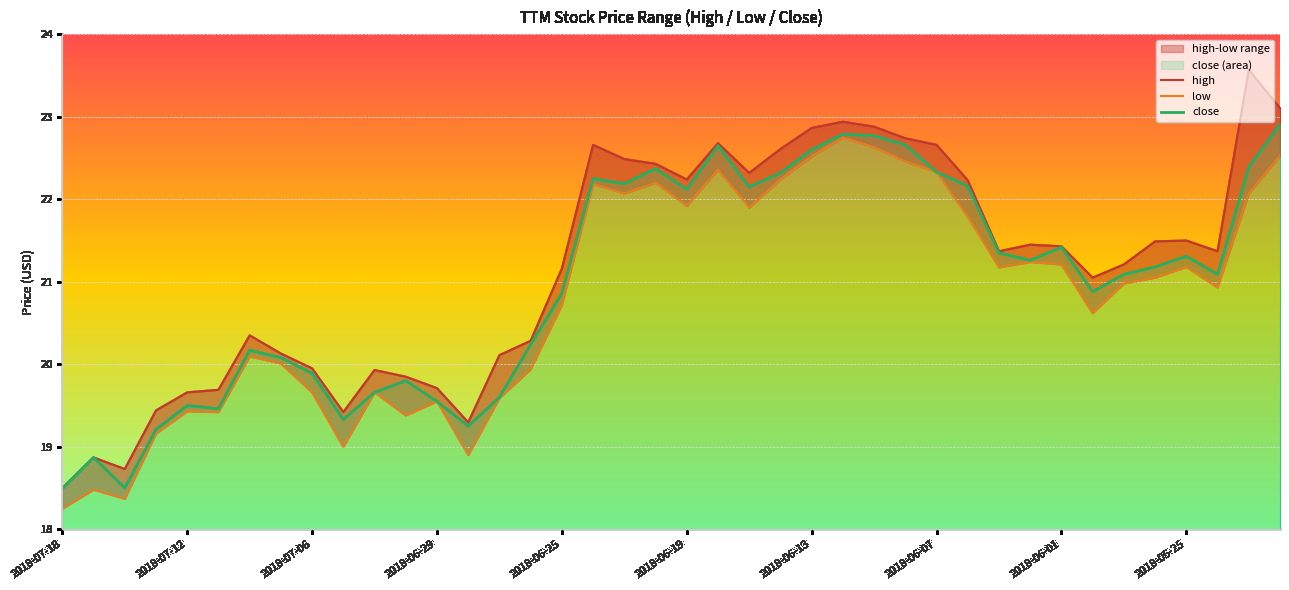

True or false: close has a value of 21.3 at 2018-05-25.

True